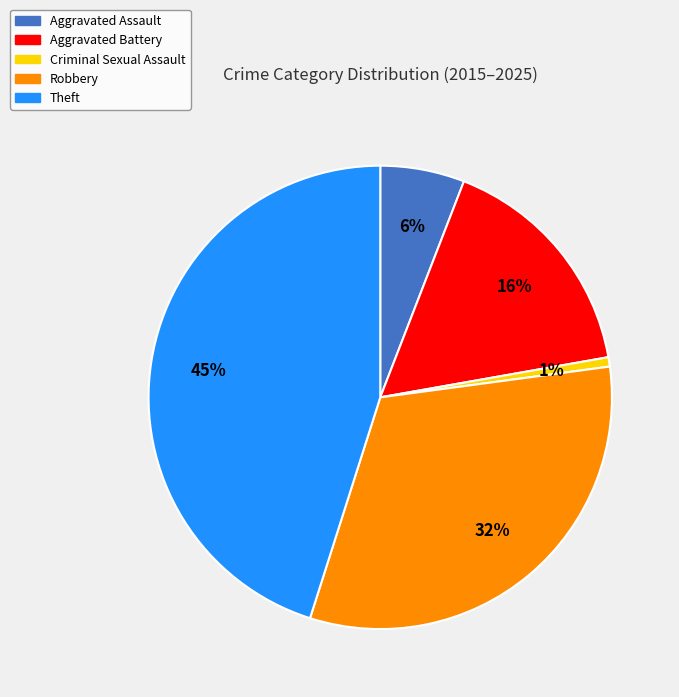

Approximately how many times larger is the value at Robbery compared to Theft?

0.7